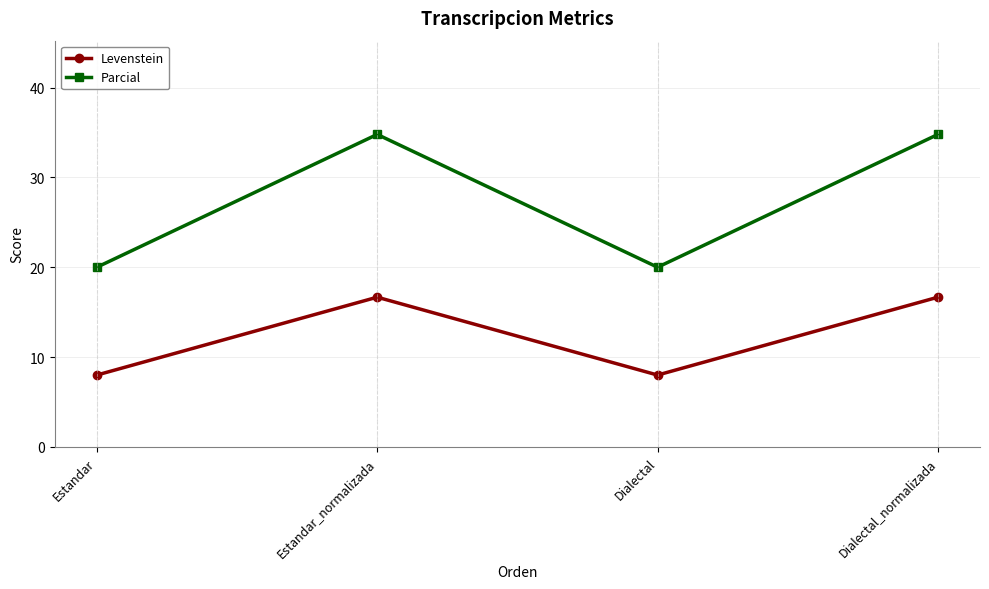

How many data points in Levenstein are above 16?

2